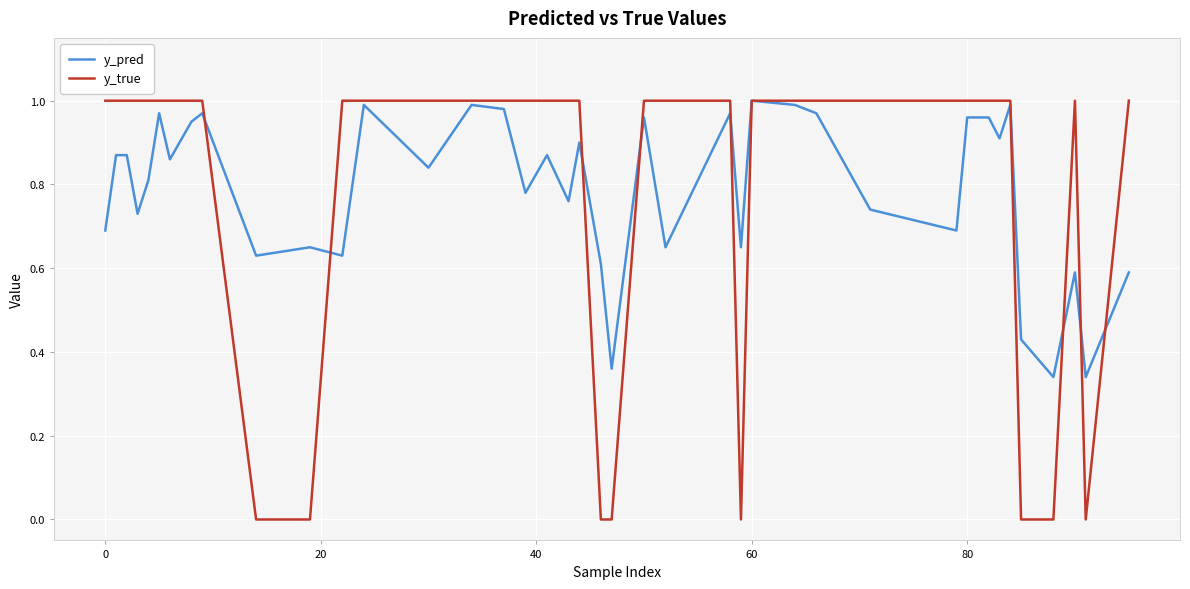

Which series has the widest spread of values?

y_true